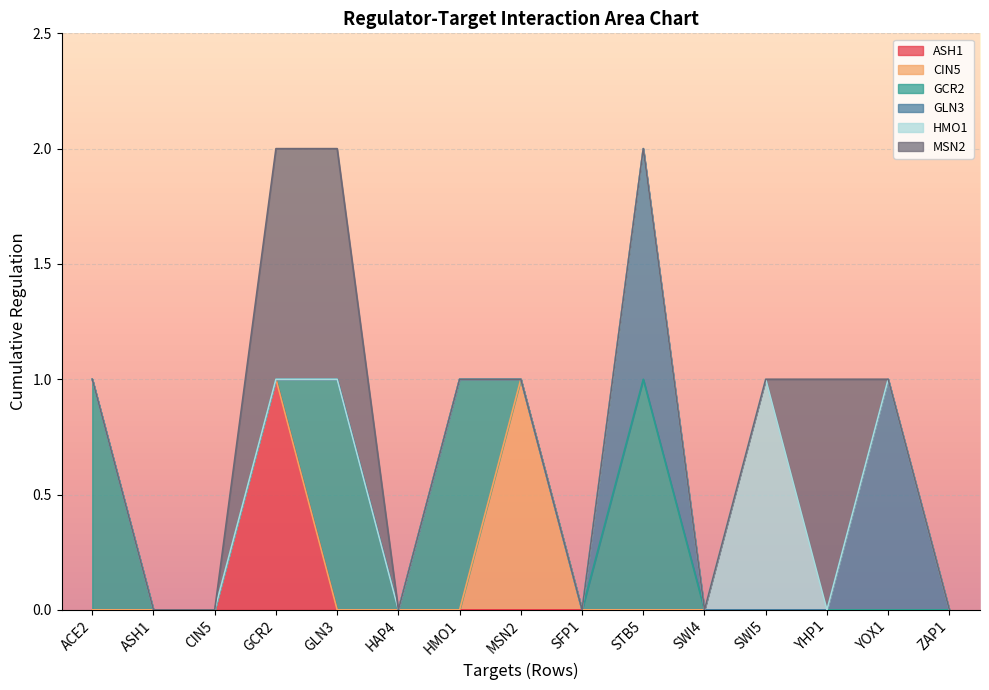

Reading left to right, transcribe all the data shown in this chart.

ASH1: 0	0	0	1	0	0	0	0	0	0	0	0	0	0	0
CIN5: 0	0	0	0	0	0	0	1	0	0	0	0	0	0	0
GCR2: 1	0	0	0	1	0	1	0	0	1	0	0	0	0	0
GLN3: 0	0	0	0	0	0	0	0	0	1	0	0	0	1	0
HMO1: 0	0	0	0	0	0	0	0	0	0	0	1	0	0	0
MSN2: 0	0	0	1	1	0	0	0	0	0	0	0	1	0	0